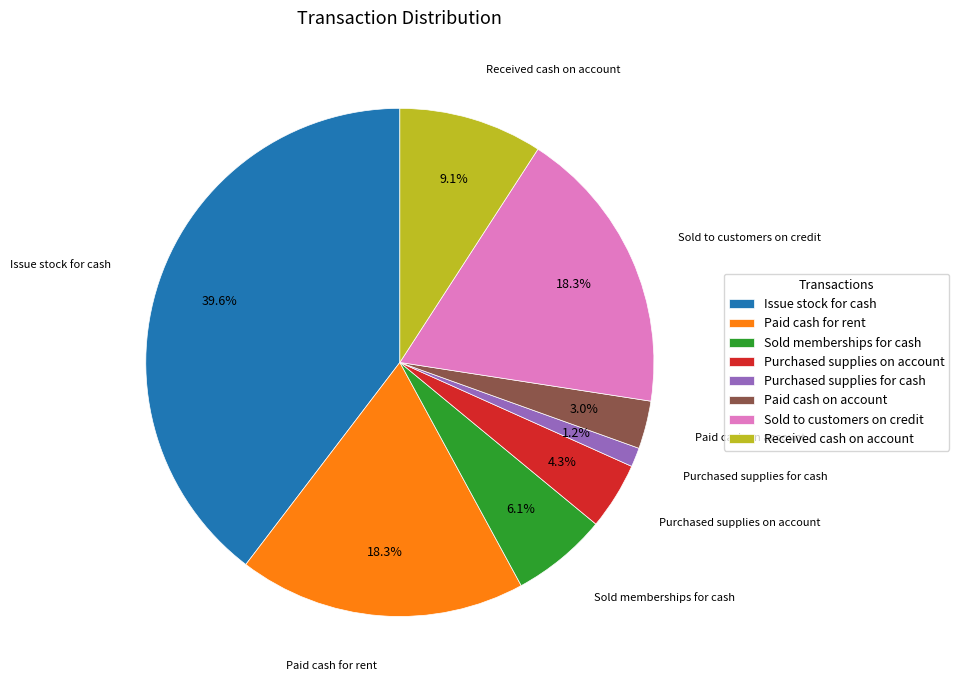

How many segments does this pie chart have?

8